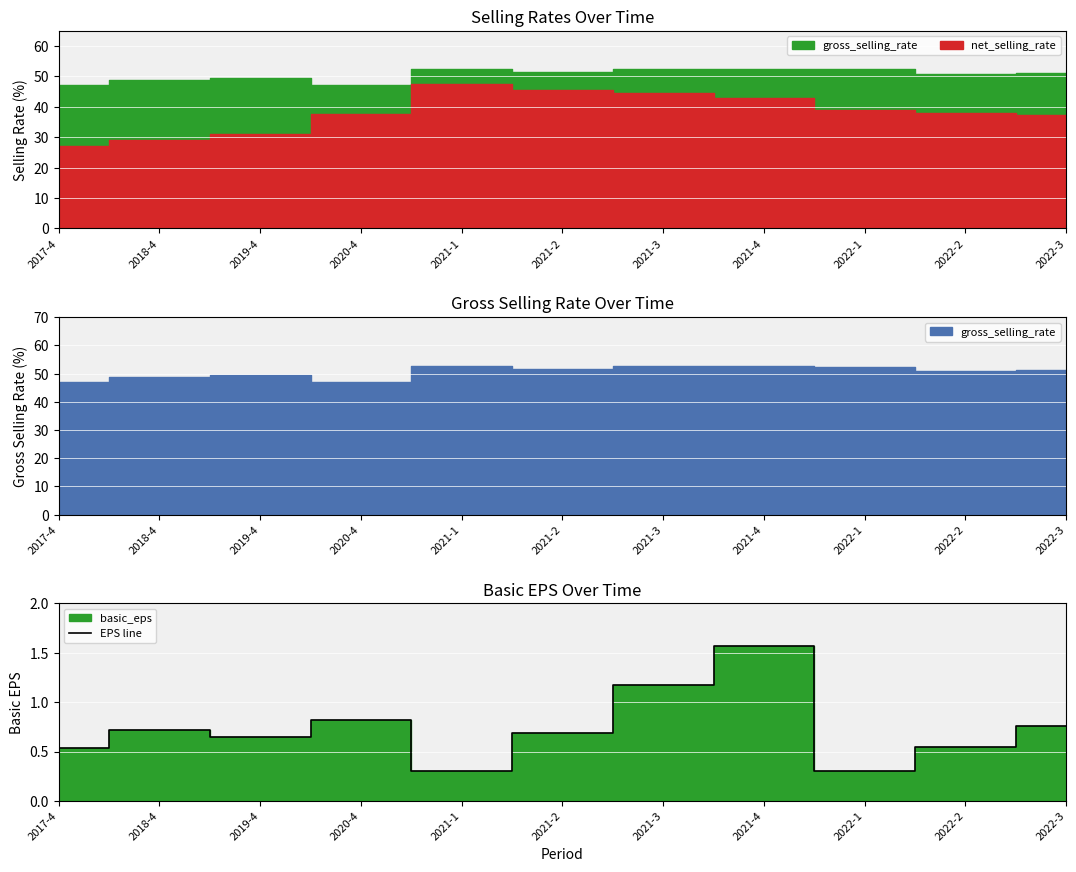

What is the change in value from 2017-4 to 2019-4?

+0.1